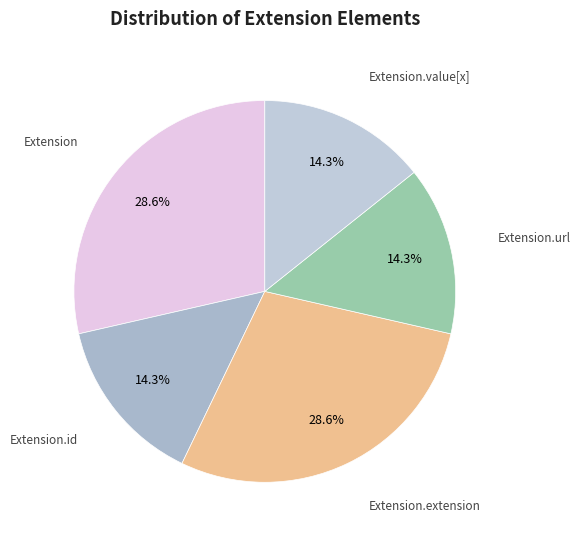

Count the number of slices in the pie.

5